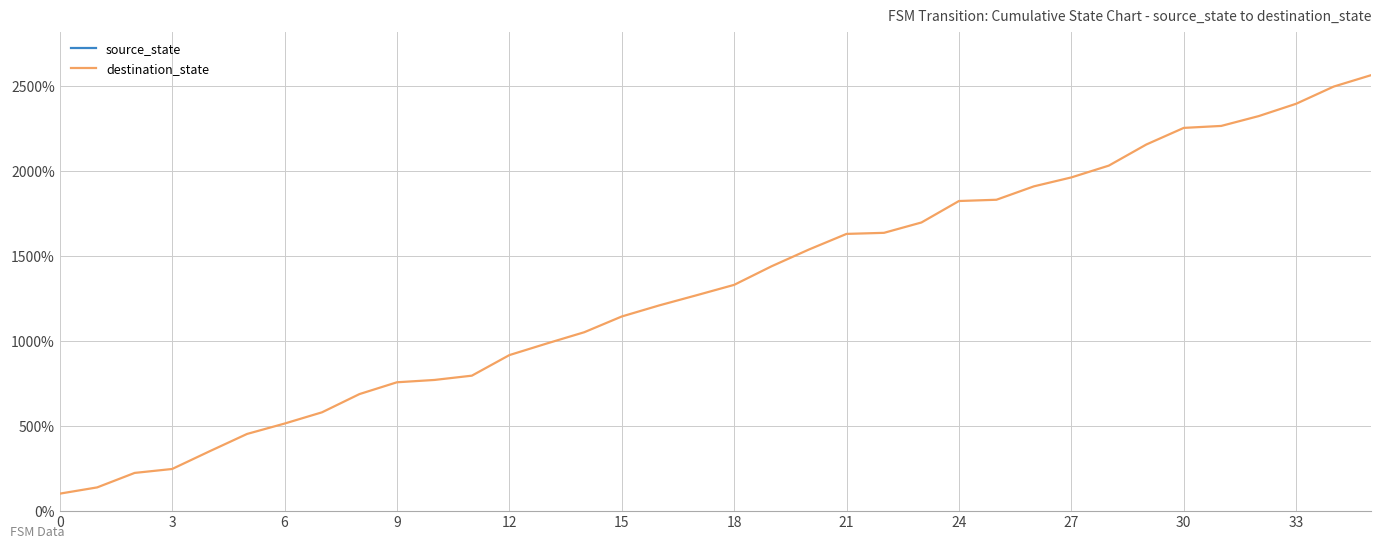

True or false: destination_state has a value of 1962.1 at 27.

True